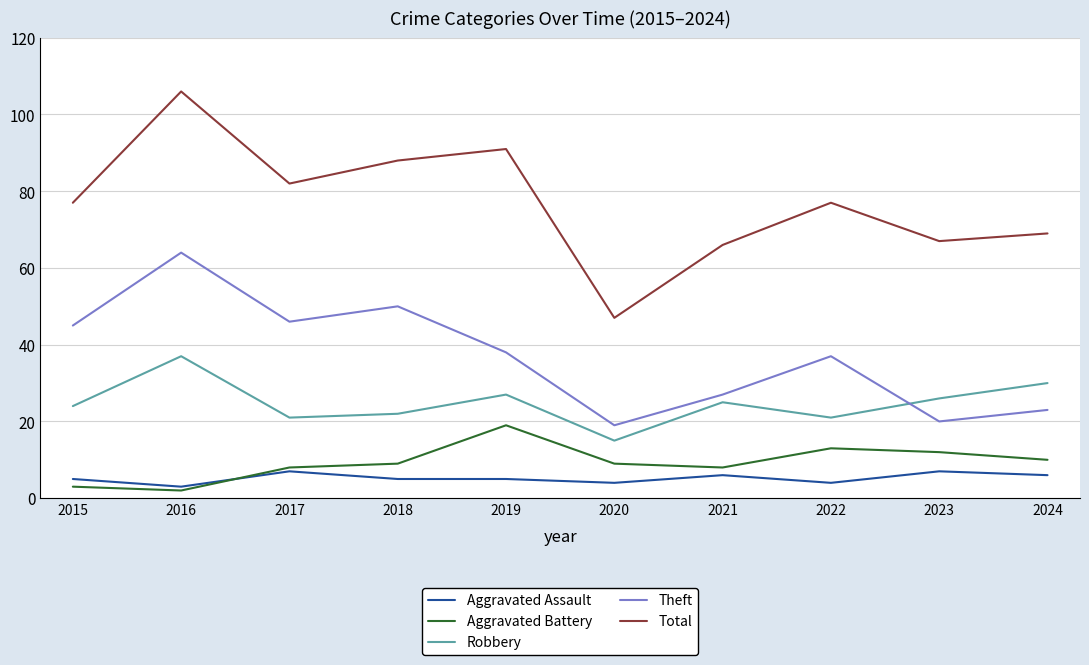

What value does the Total series have at 2024?

69